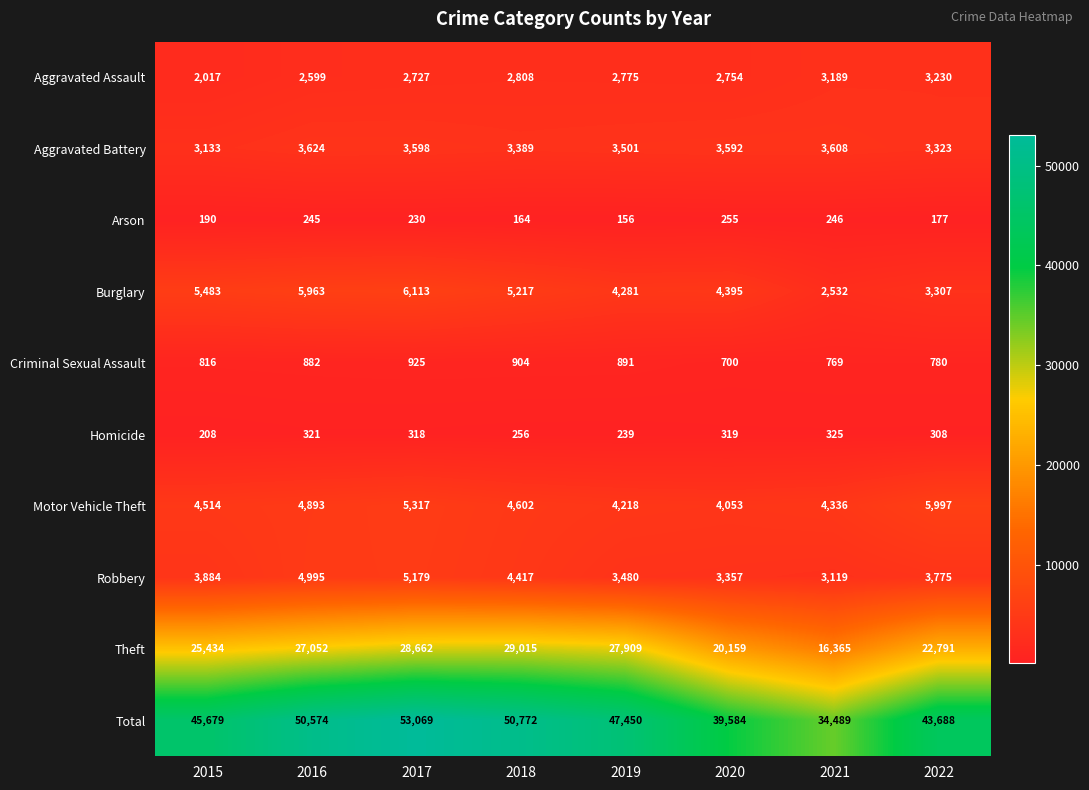

What is the difference between the highest and lowest values at 2021?

34243